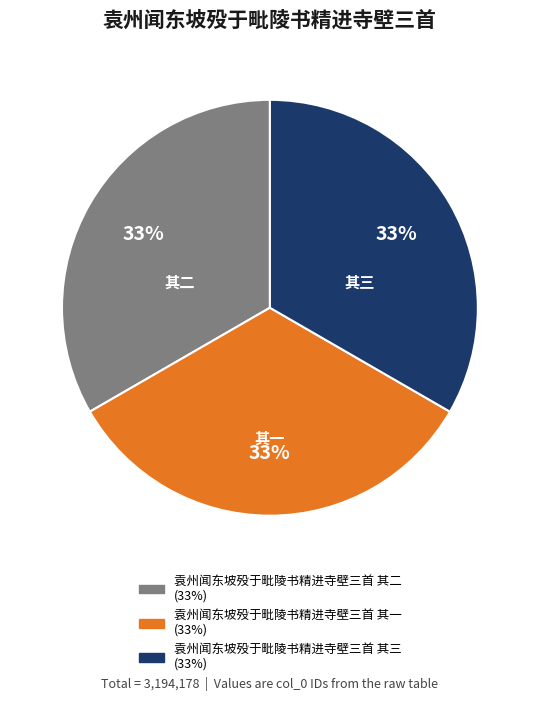

How many segments does this pie chart have?

3